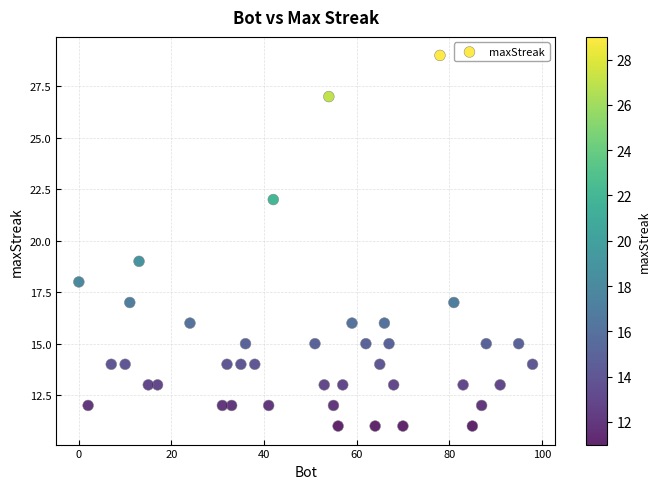

What is the range of X values (max minus min)?

98